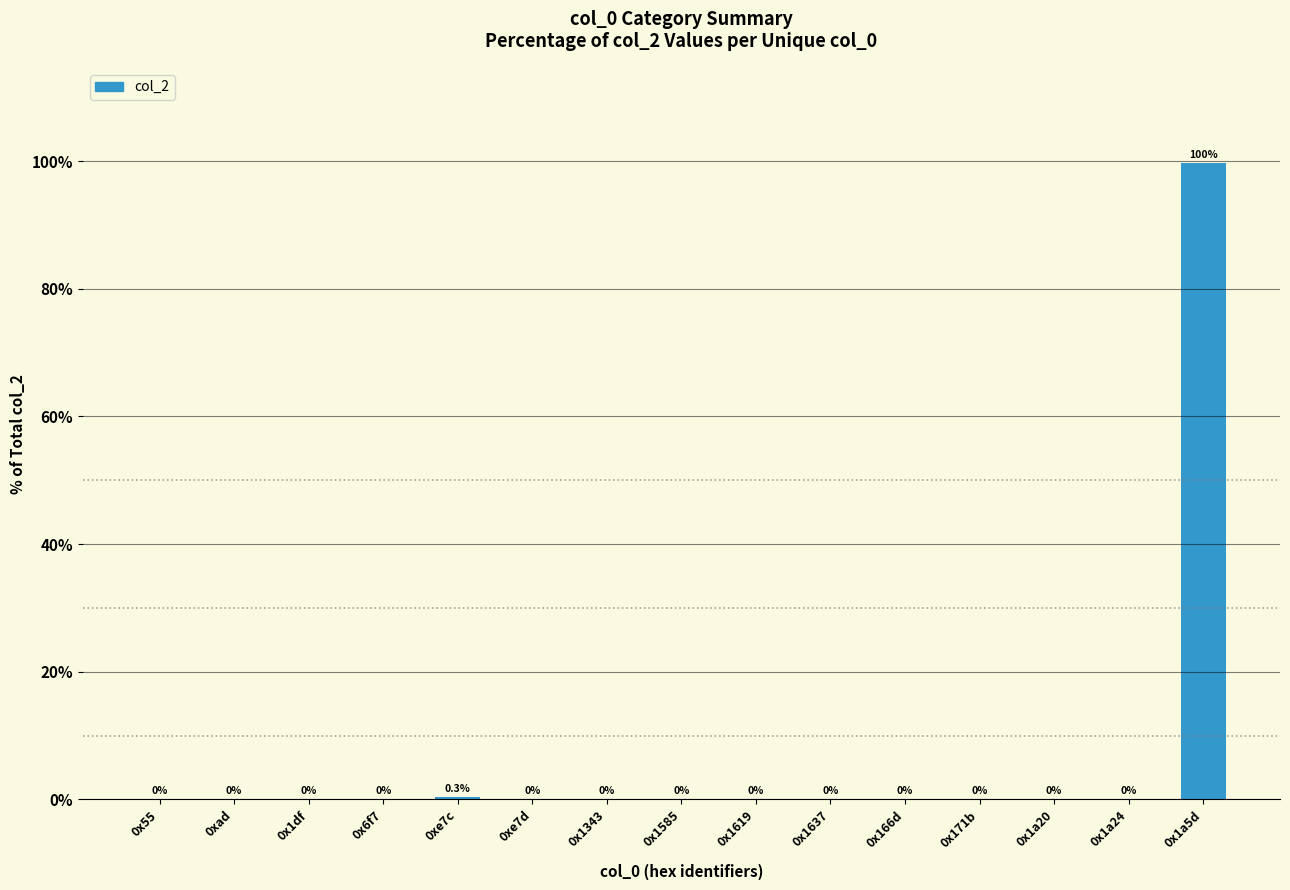

What is the sum of all values?

100.0